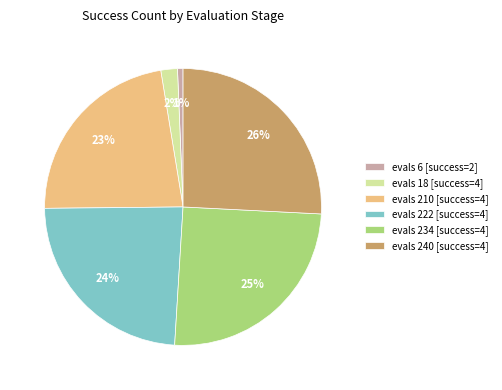

Between evals 240 [success=4] and evals 6 [success=2], which is larger?

evals 240 [success=4]